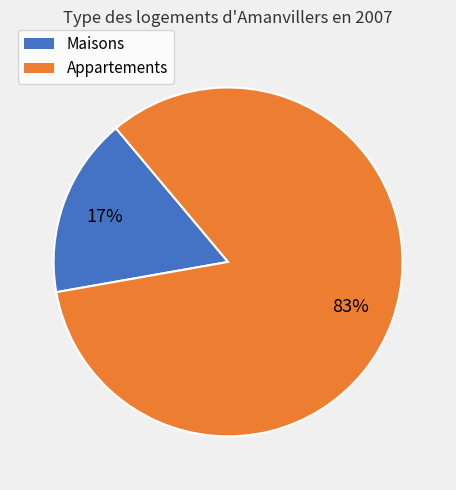

Combined, do Maisons and Appartements account for over 50%?

Yes